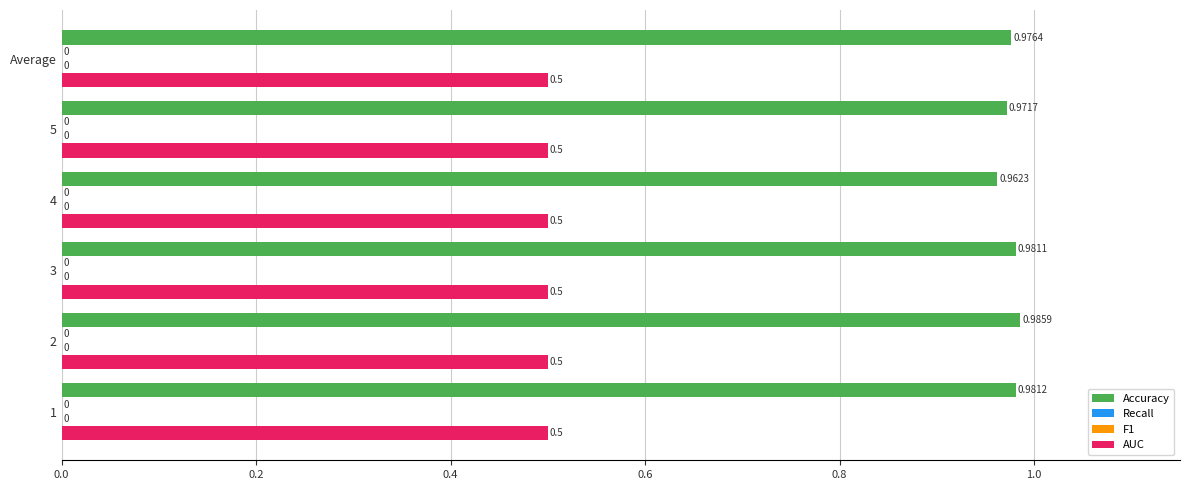

Reading left to right, transcribe all the data shown in this chart.

Accuracy: 1.0	1.0	1.0	1.0	1.0	1.0
Recall: 0.2	0.2	0.2	0.2	0.2	0.2
F1: 0.2	0.2	0.2	0.2	0.2	0.2
AUC: 0.2	0.2	0.2	0.2	0.2	0.2